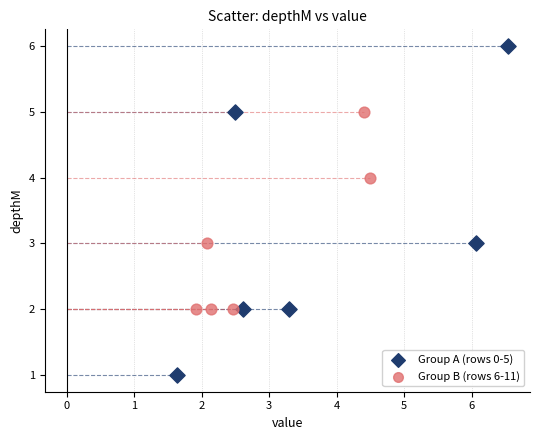

Which series reaches the maximum Y coordinate?

Group A (rows 0-5)